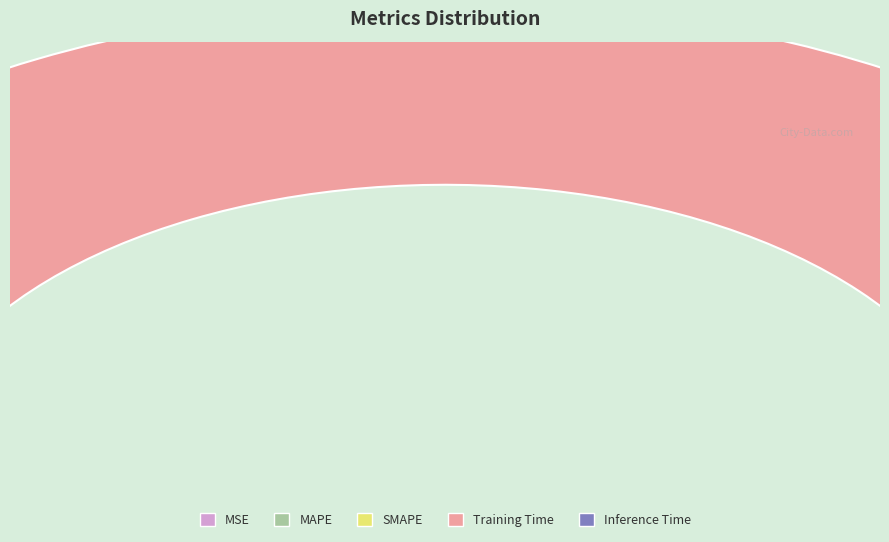

Is it true that MAPE is 6% of the pie?

True